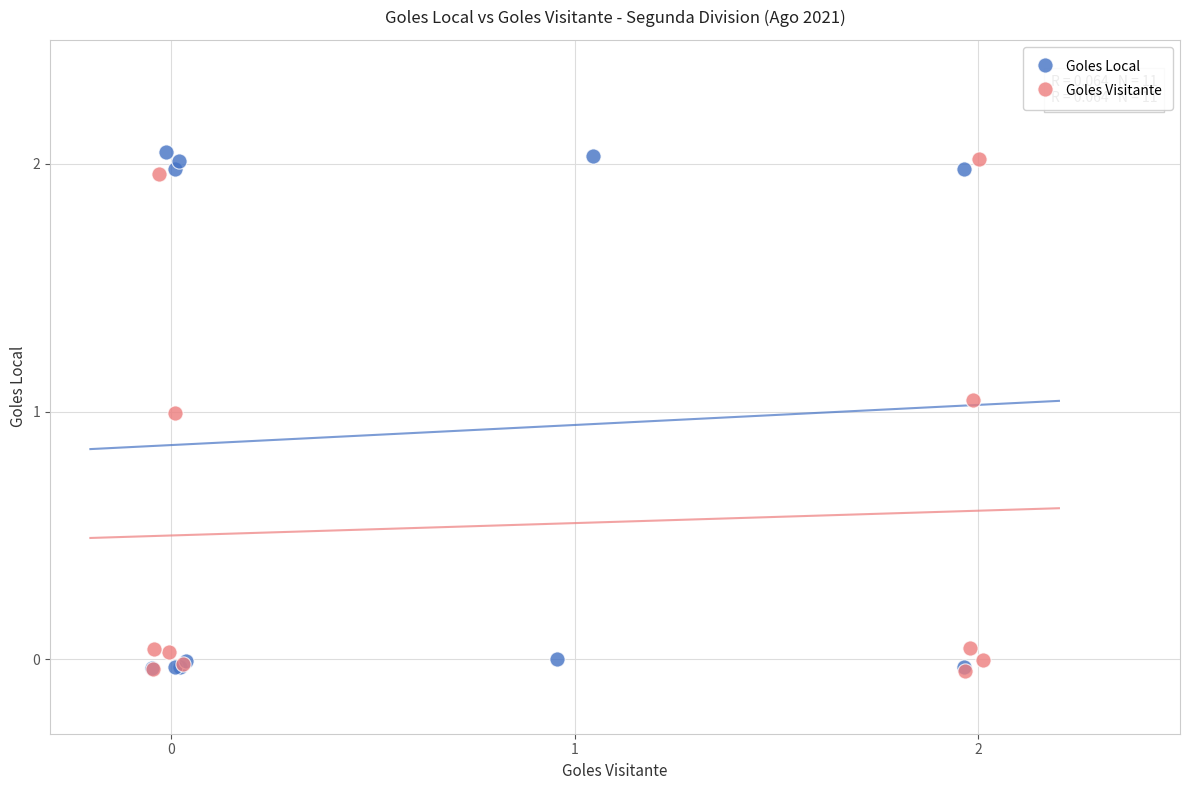

Which series reaches the maximum Y coordinate?

Goles Local